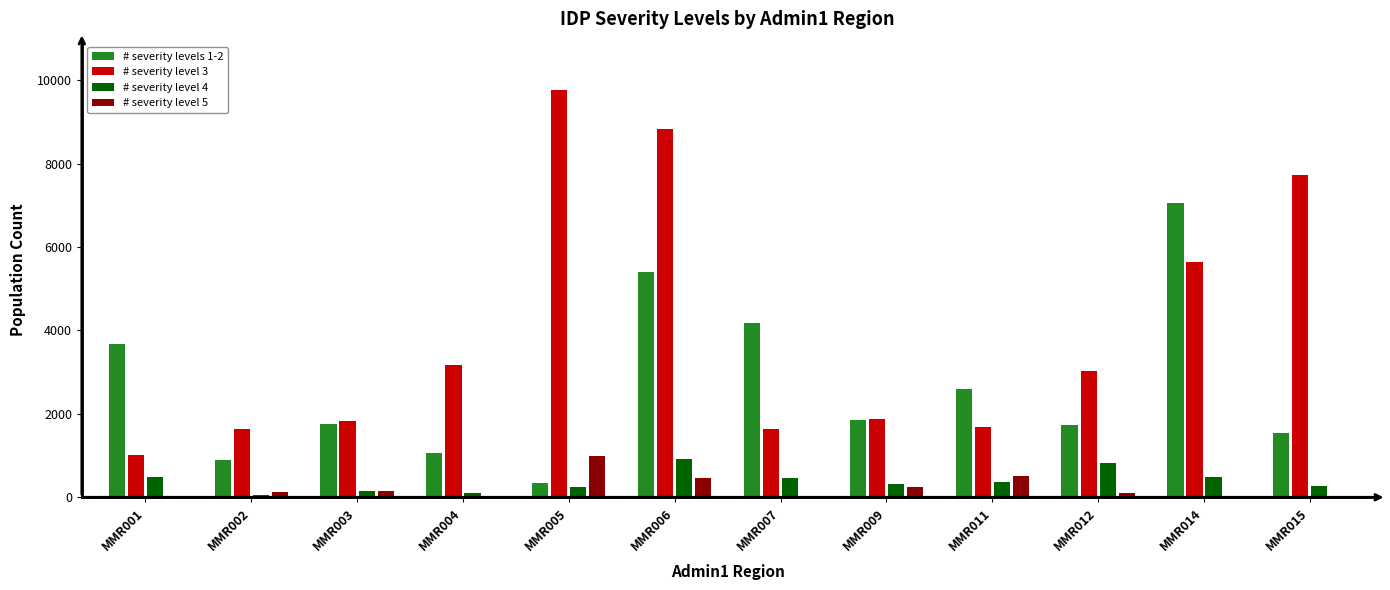

Read the # severity levels 1-2 value at MMR007.

4184.4